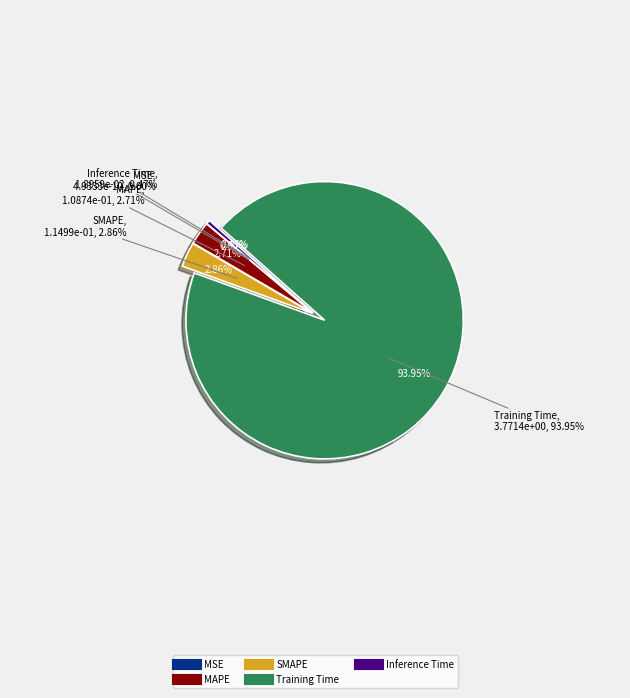

What is the smallest slice in the pie chart?

MSE